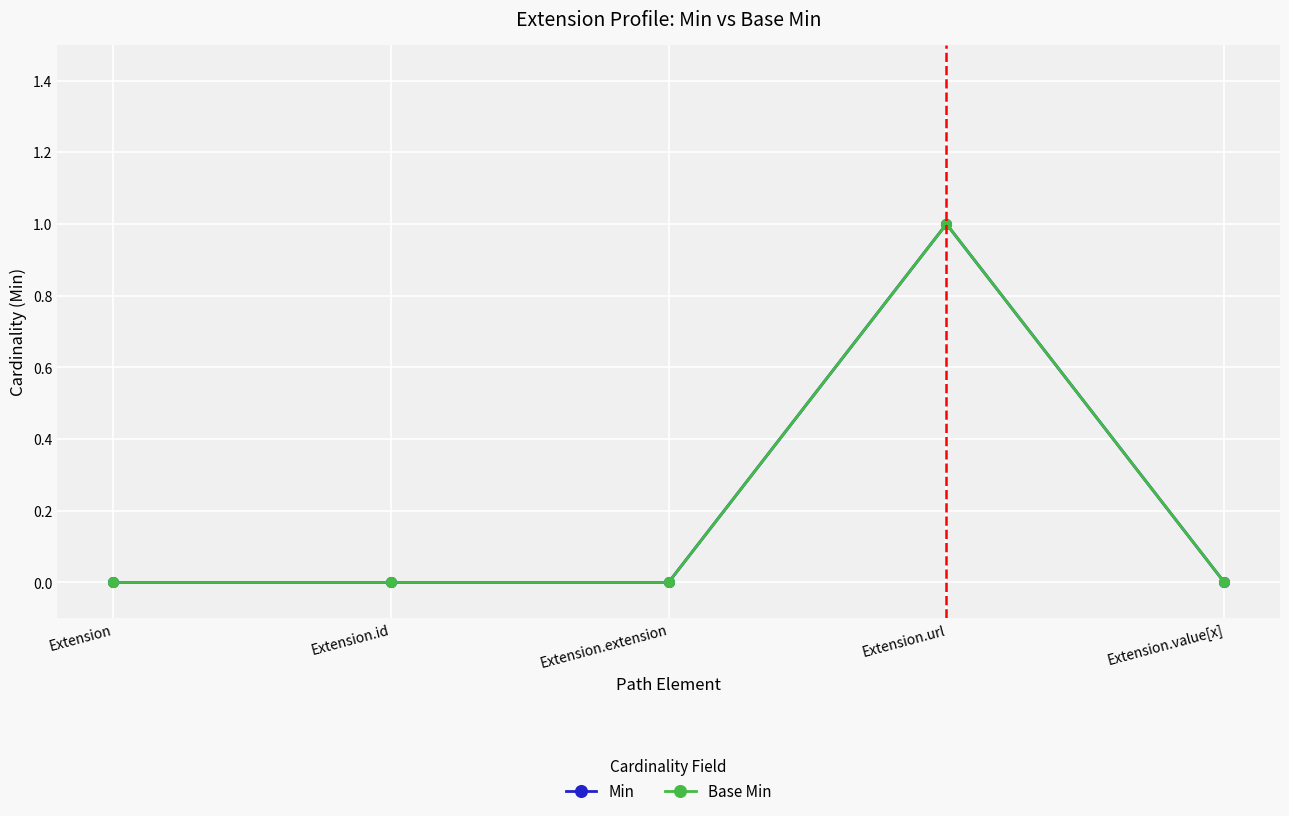

How many Base Min values are between 0 and 1?

5